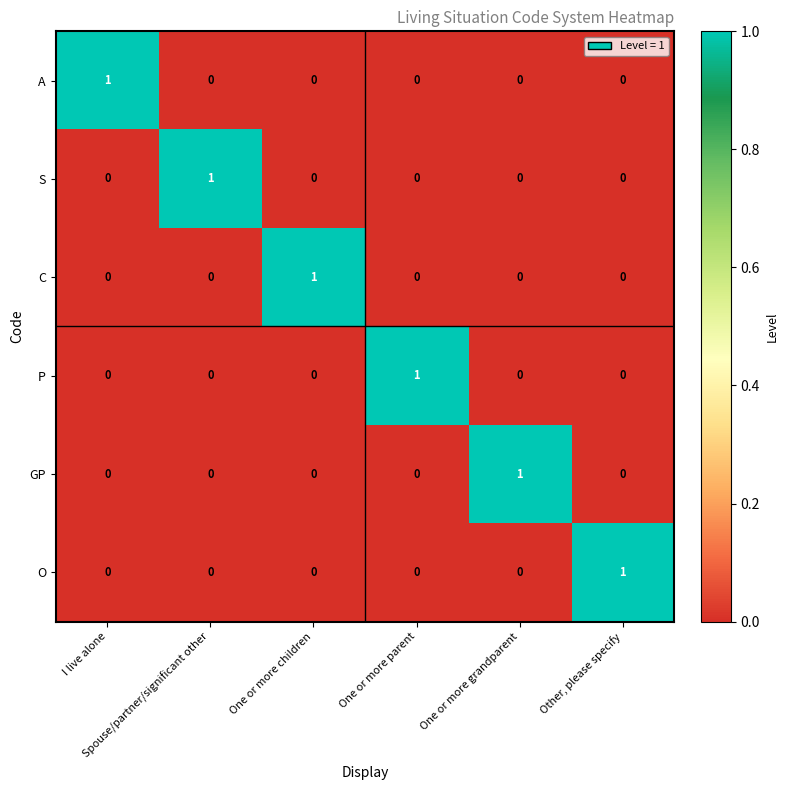

At how many categories does at least one series exceed 0?

6